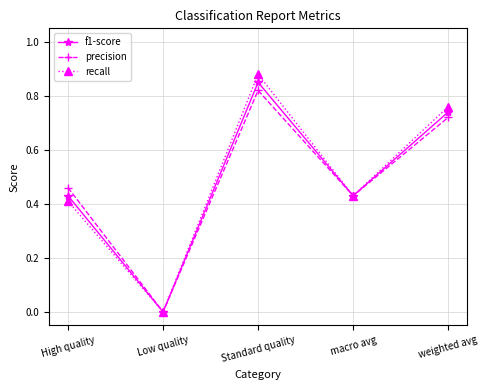

Is the value of recall at macro avg greater than the value of f1-score at Low quality?

Yes